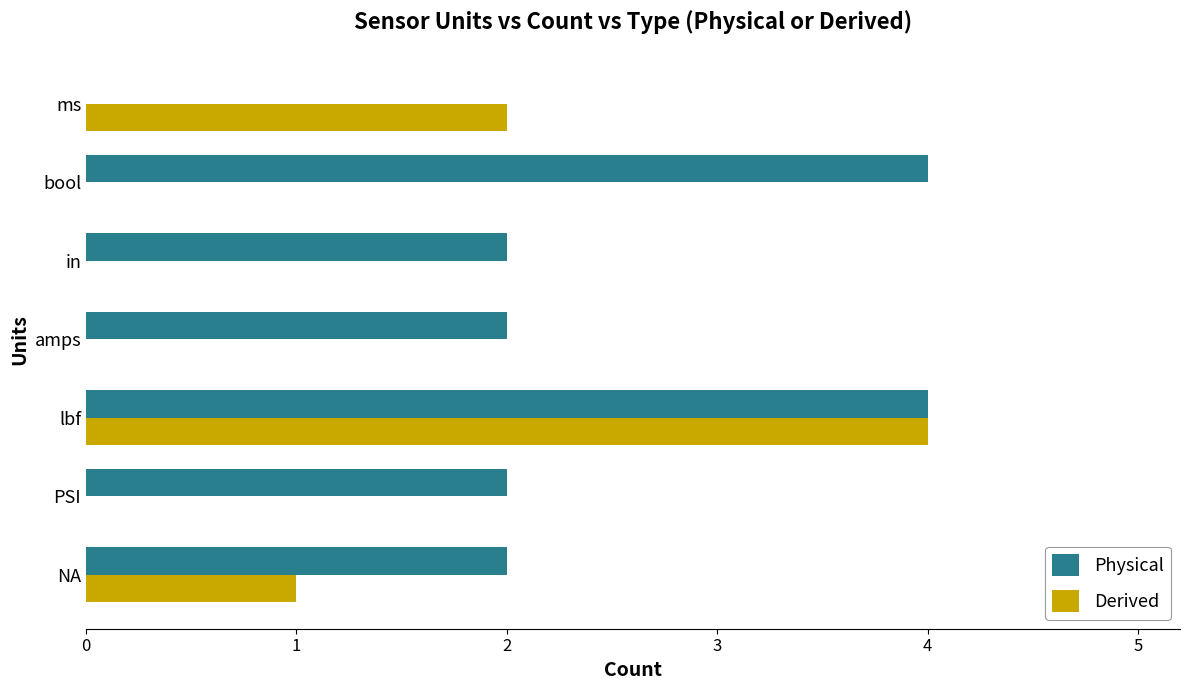

How many Physical values are between 2 and 4?

6